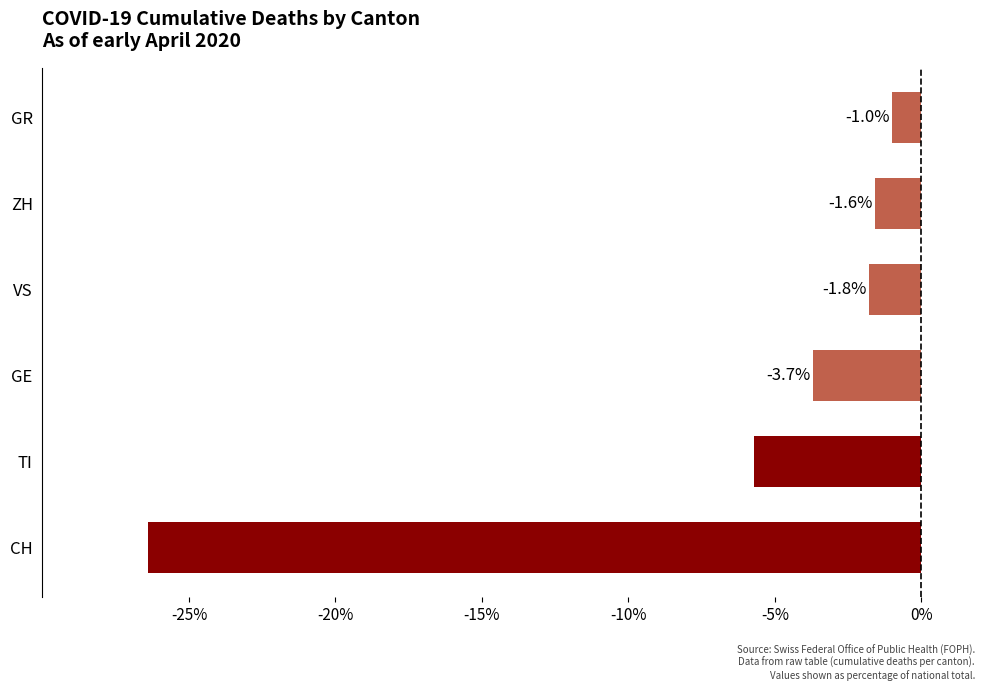

What is the average value?

-6.7